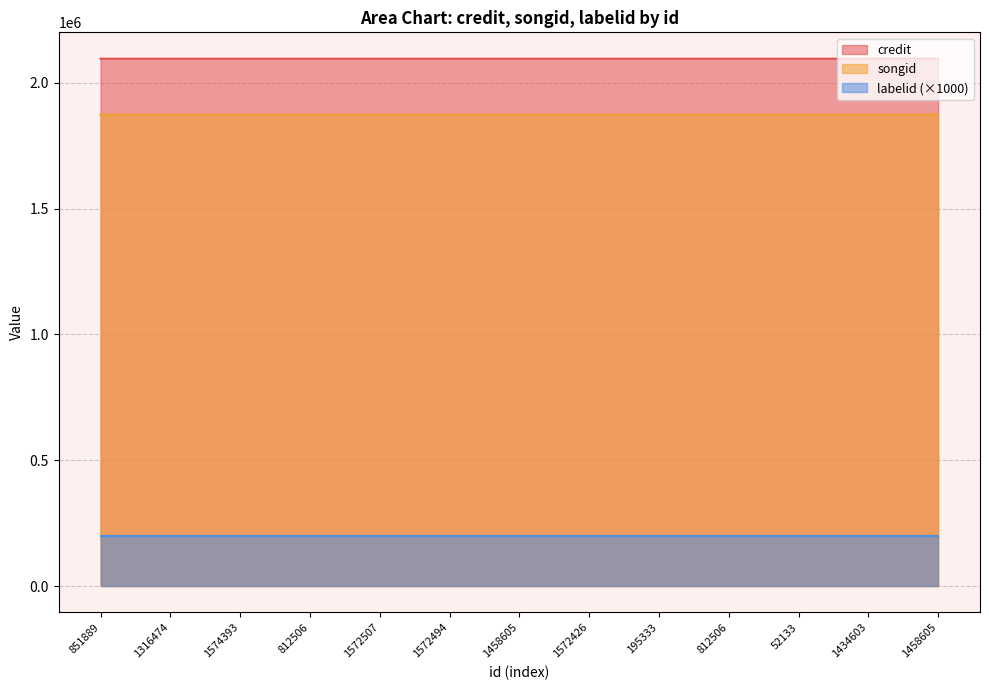

What is the sum of all credit values?

27239589